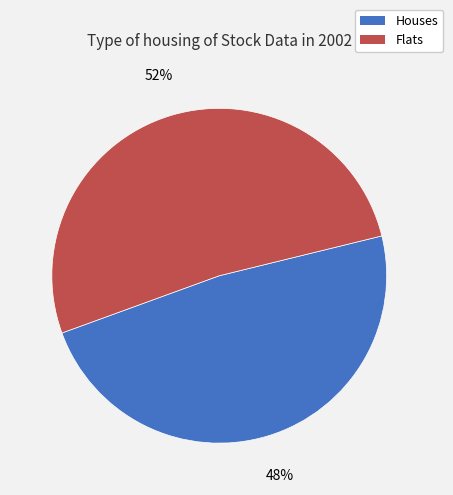

Does any single category account for the majority?

Yes